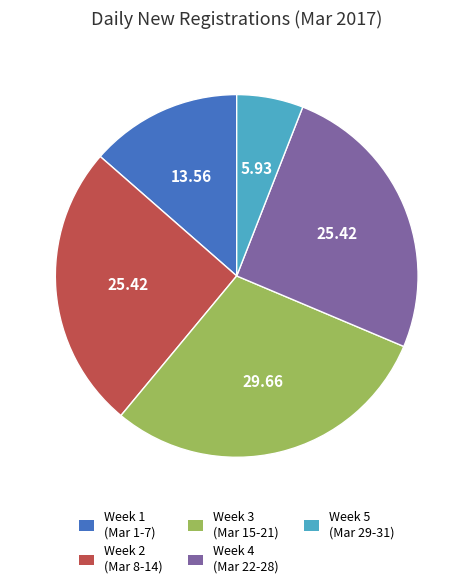

What is the ratio of the value at Week 4 (Mar 22-28) to the value at Week 5 (Mar 29-31)?

4.3